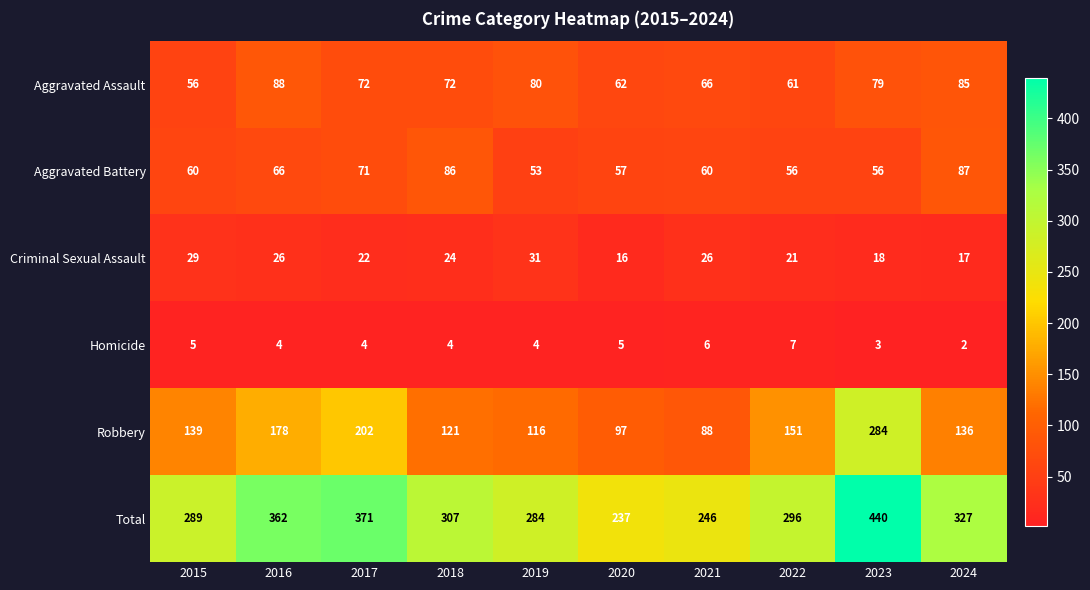

What is the difference between the second highest and second lowest values in the Aggravated Assault series?

24